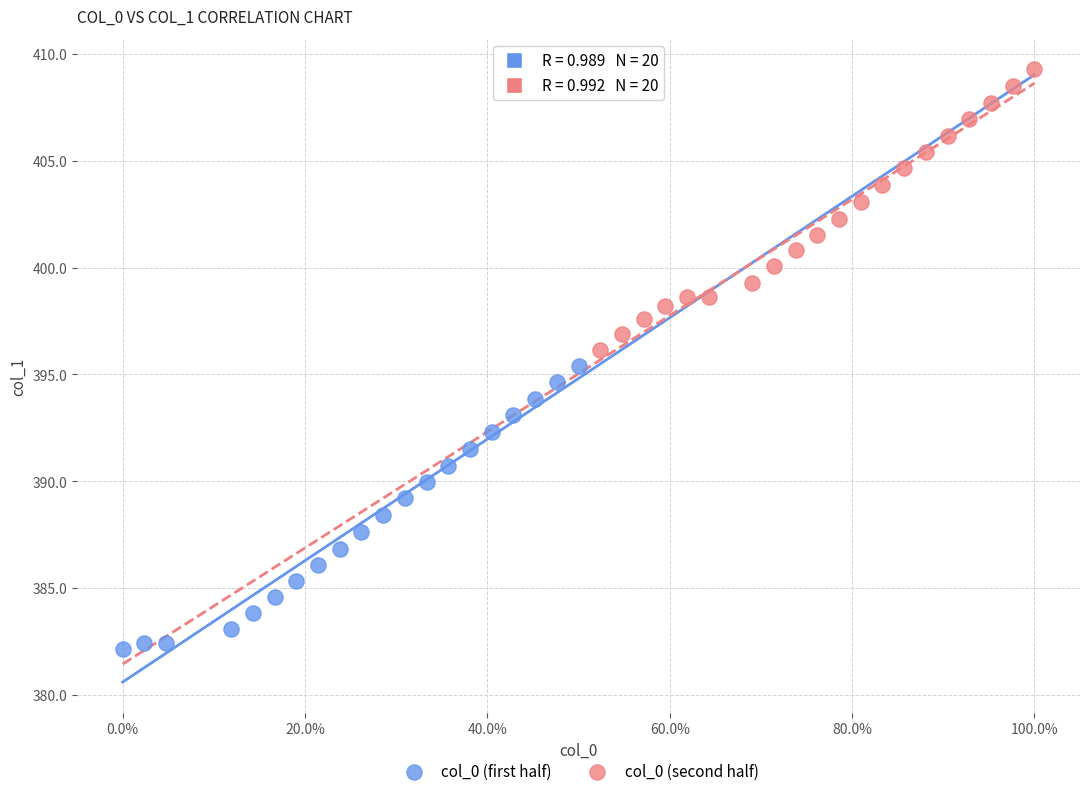

Which series contains the highest Y value?

col_0 (second half)